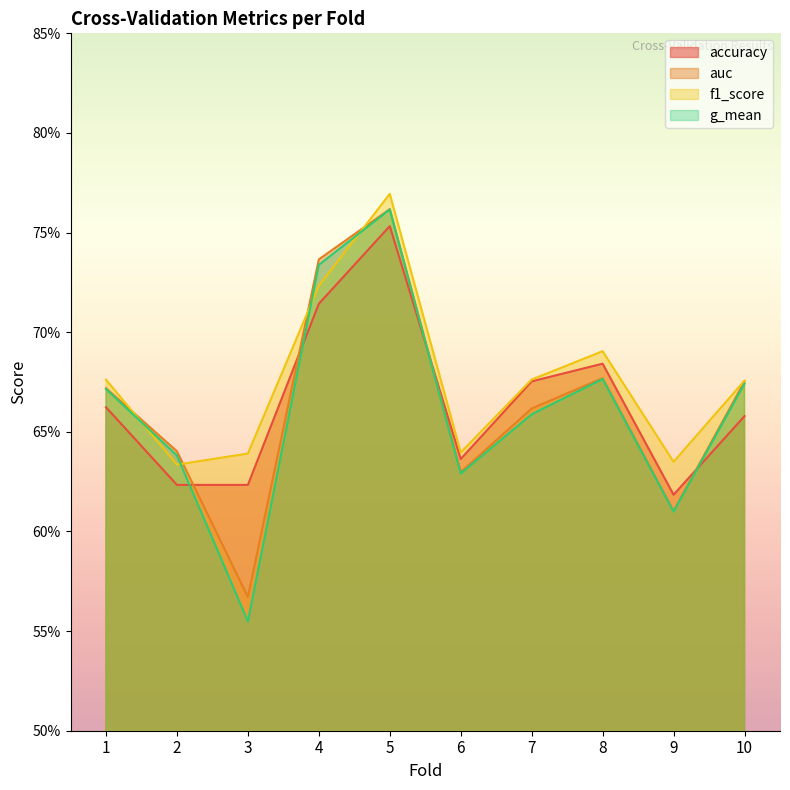

What is the total value across all series at 10?

2.7